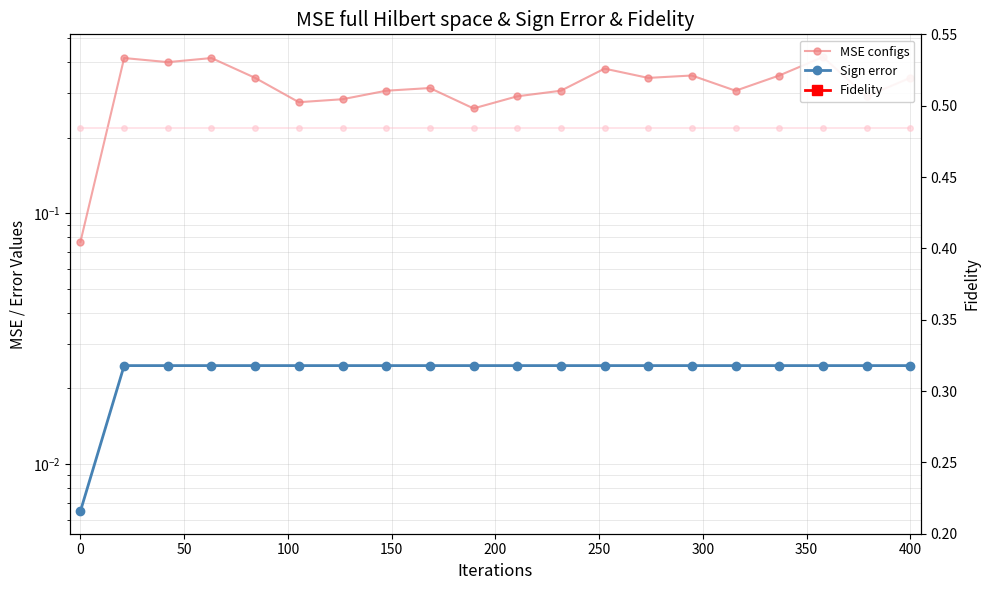

Count the Sign error values in the range 0 to 1.

20